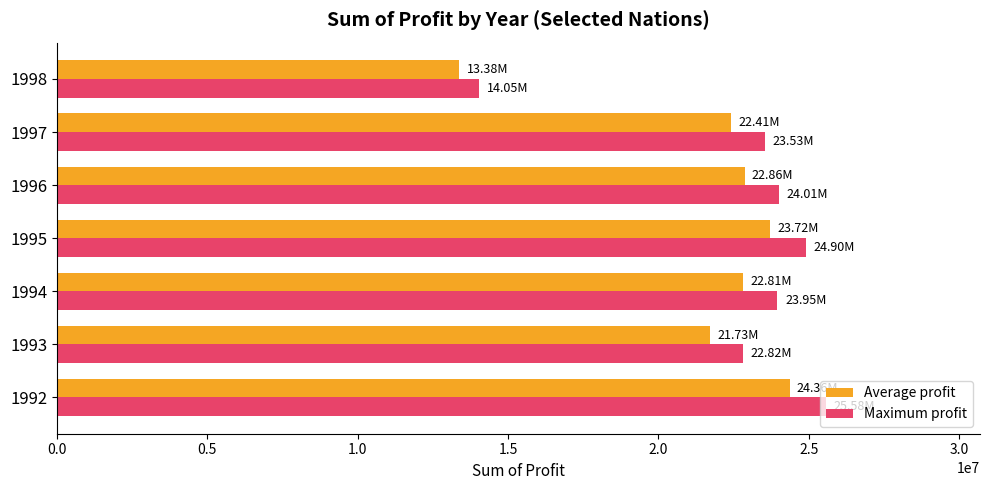

At which category is the sum across all series the highest?

1992